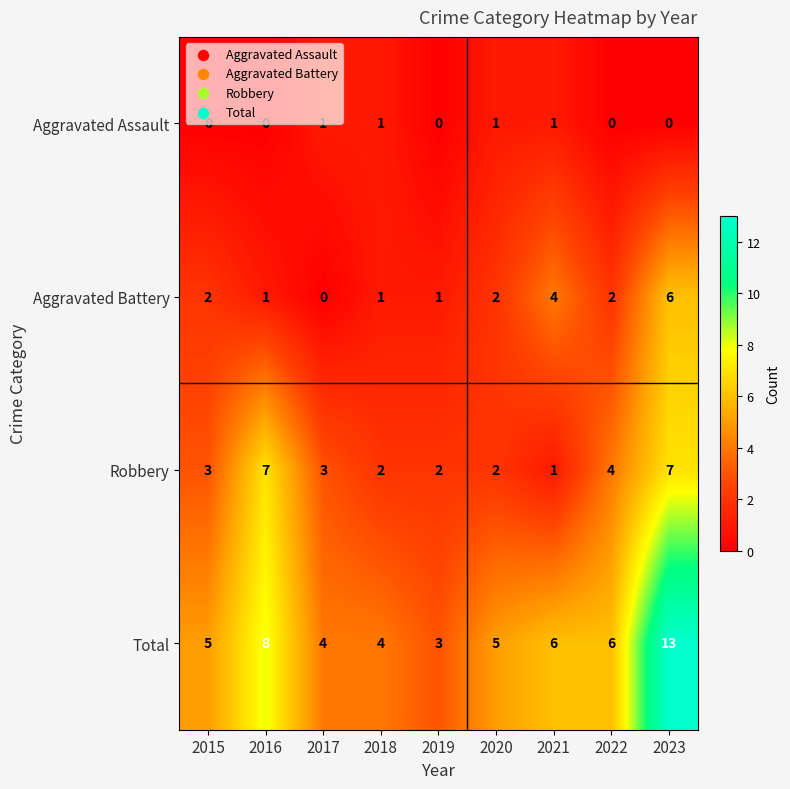

What is the difference between the maximum and minimum values in the Robbery series?

6